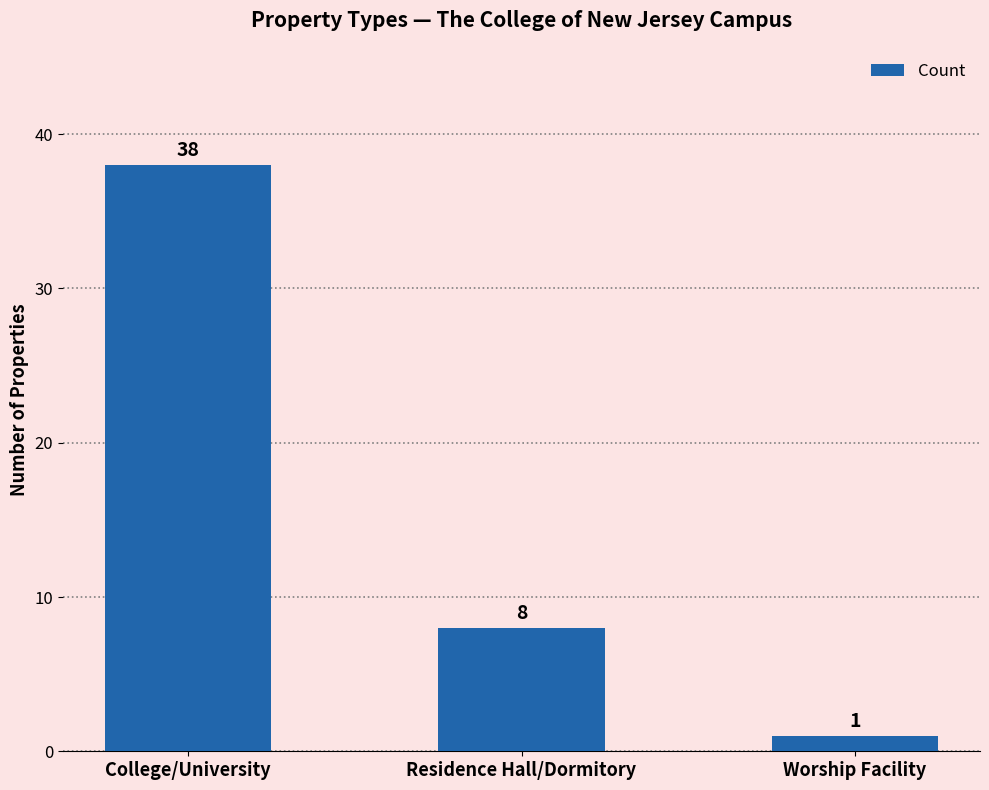

What is the difference between the values at Worship Facility and College/University?

37